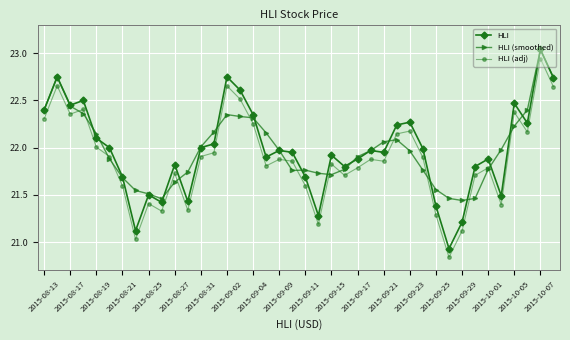

True or false: HLI and HLI (adj) intersect in this chart.

False